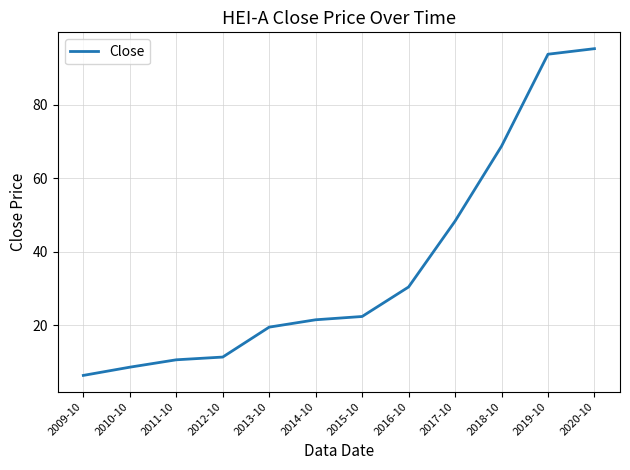

What is the change in value from 2013-10 to 2017-10?

+28.8